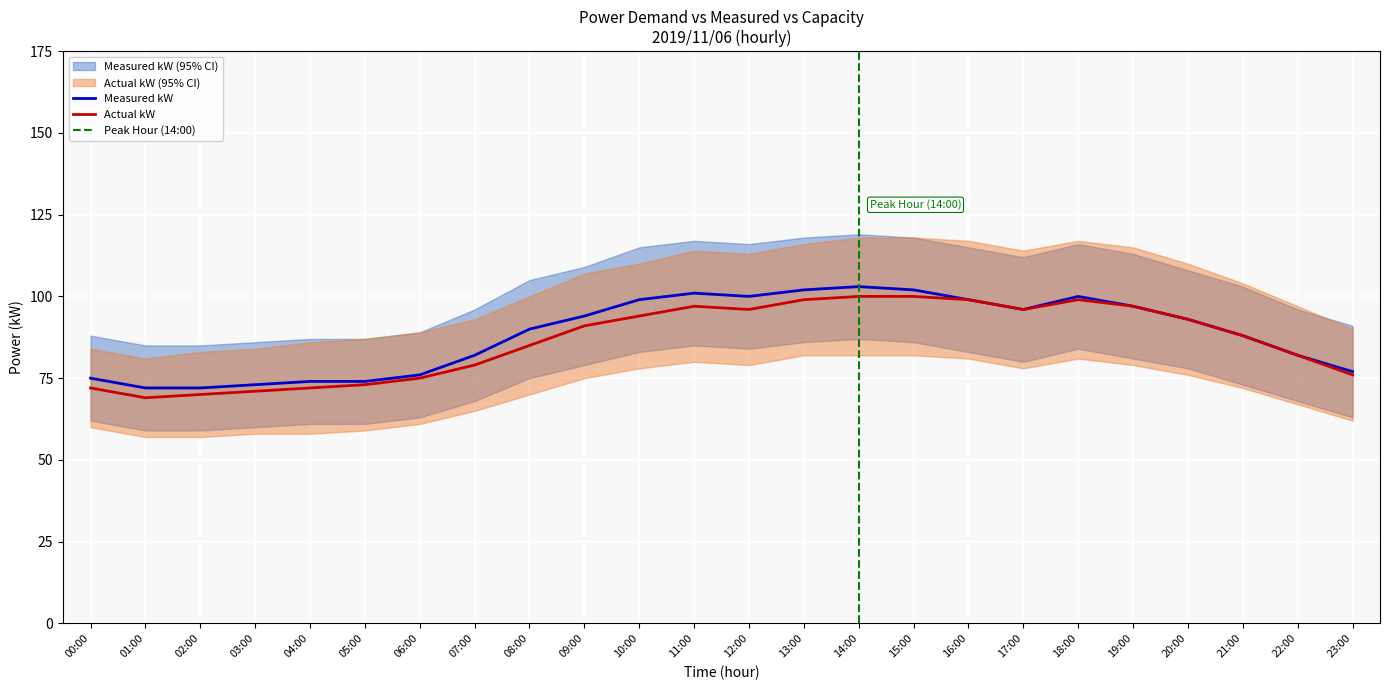

What is the difference between the second highest and minimum values in the measured_kW series?

30